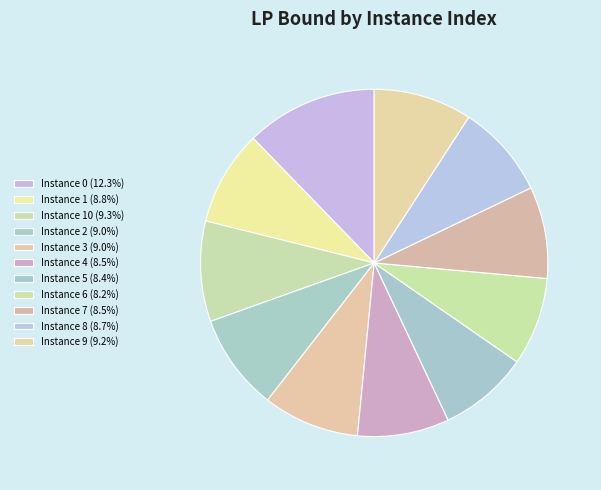

Is there any slice that represents more than half of the pie?

No